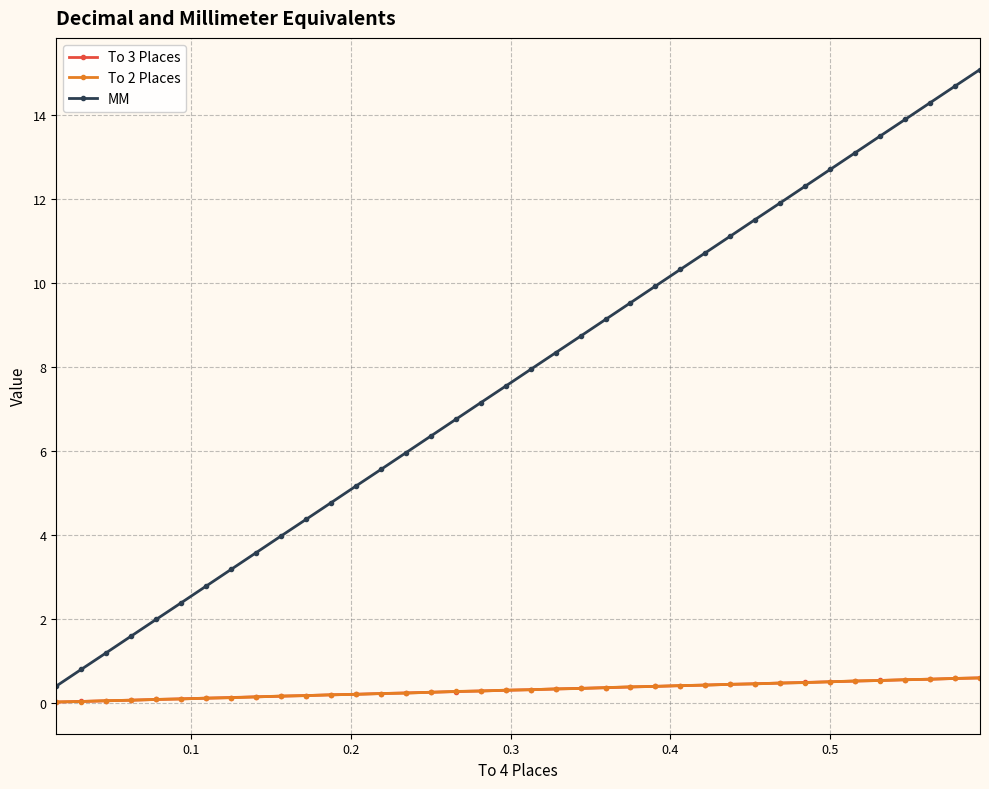

What is the value of the To 3 Places point at the 28th from the left?

0.4